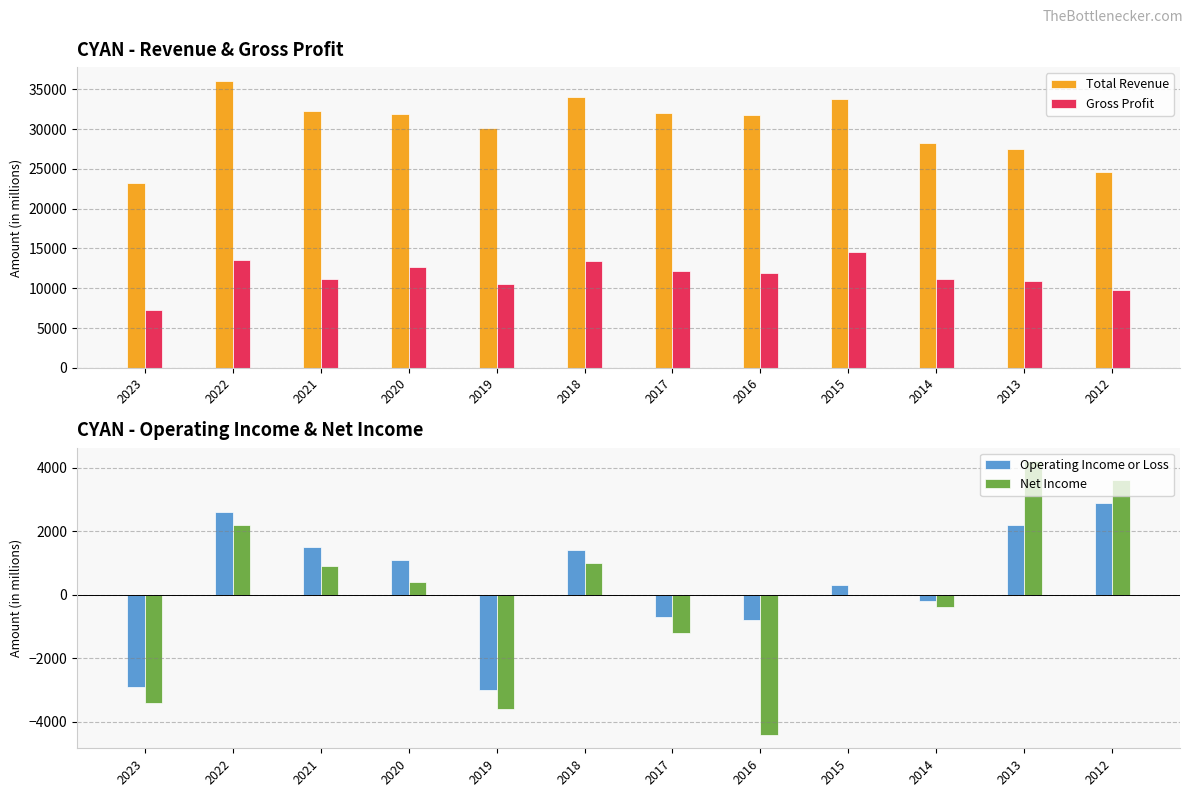

What are all the series names shown in the legend?

Total Revenue, Gross Profit, Operating Income or Loss, Net Income